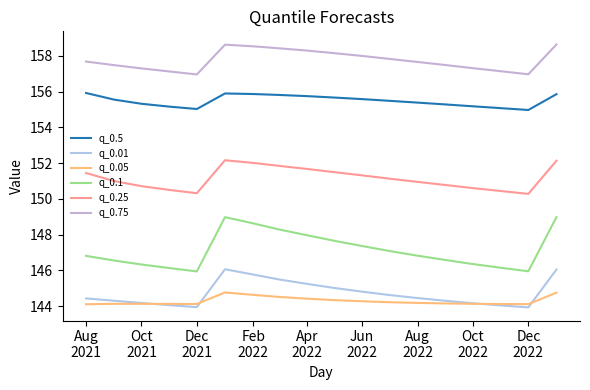

What is the minimum value for q_0.75?

157.0